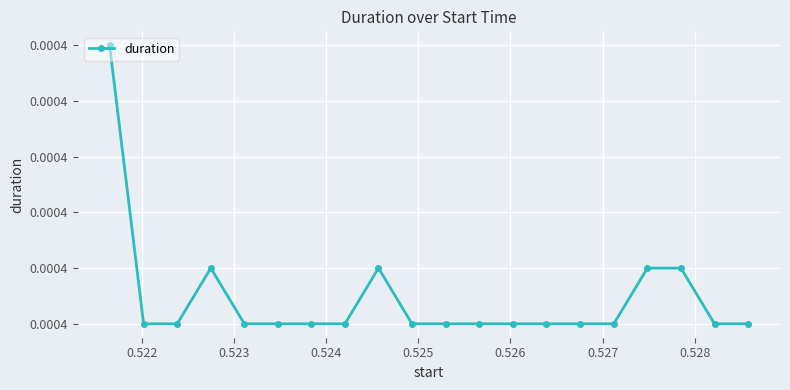

Count the values in the range 0 to 1.

20